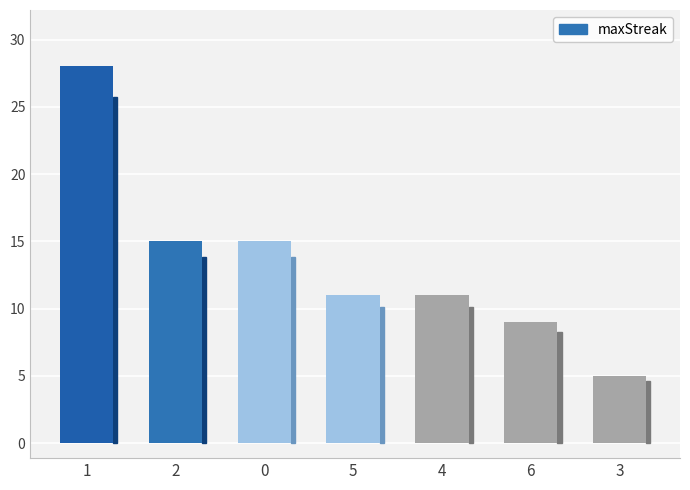

At which category does the chart reach its peak across all series?

1